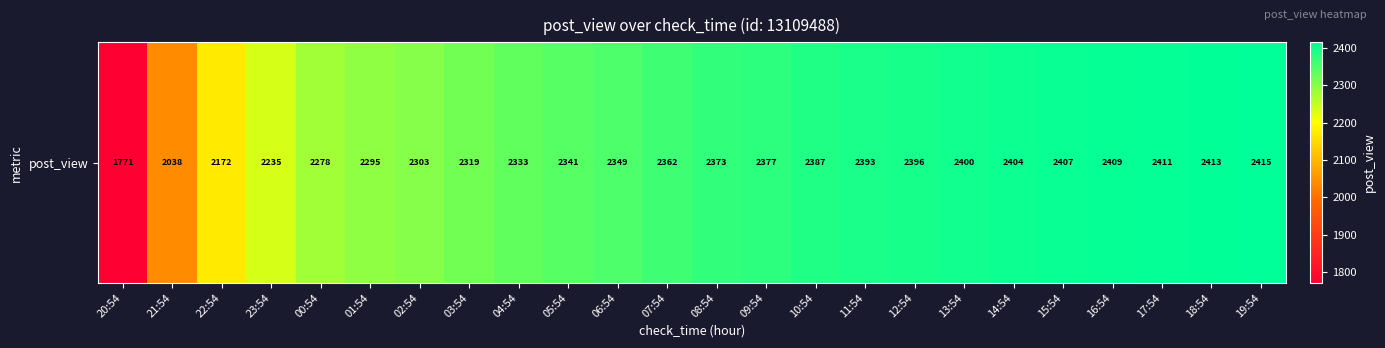

True or false: the data shows 3937 at 09:54.

False